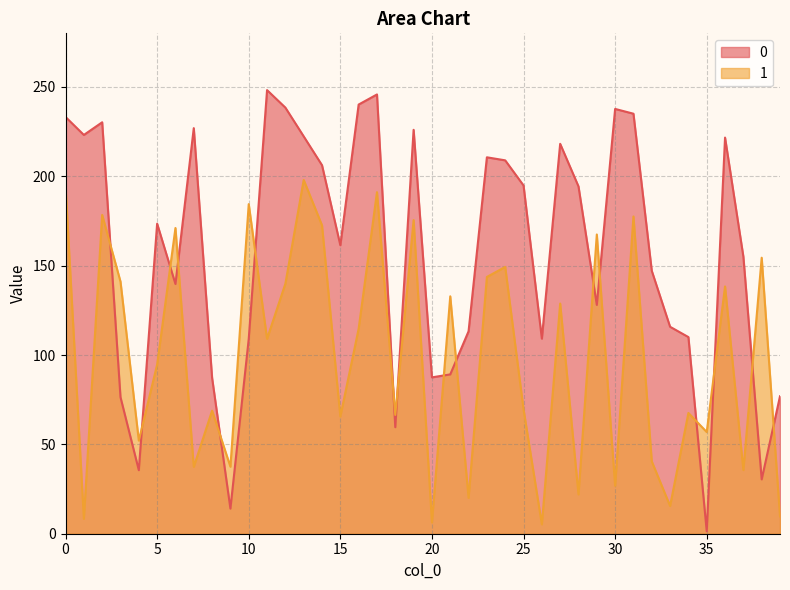

What is the value of the 0 point at the 3rd from the left?

230.2